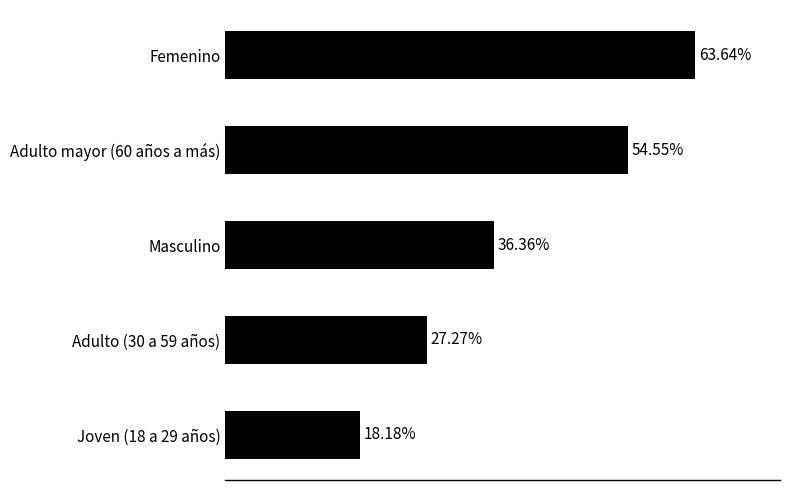

List the labels in order of value, smallest first.

Joven (18 a 29 años), Adulto (30 a 59 años), Masculino, Adulto mayor (60 años a más), Femenino